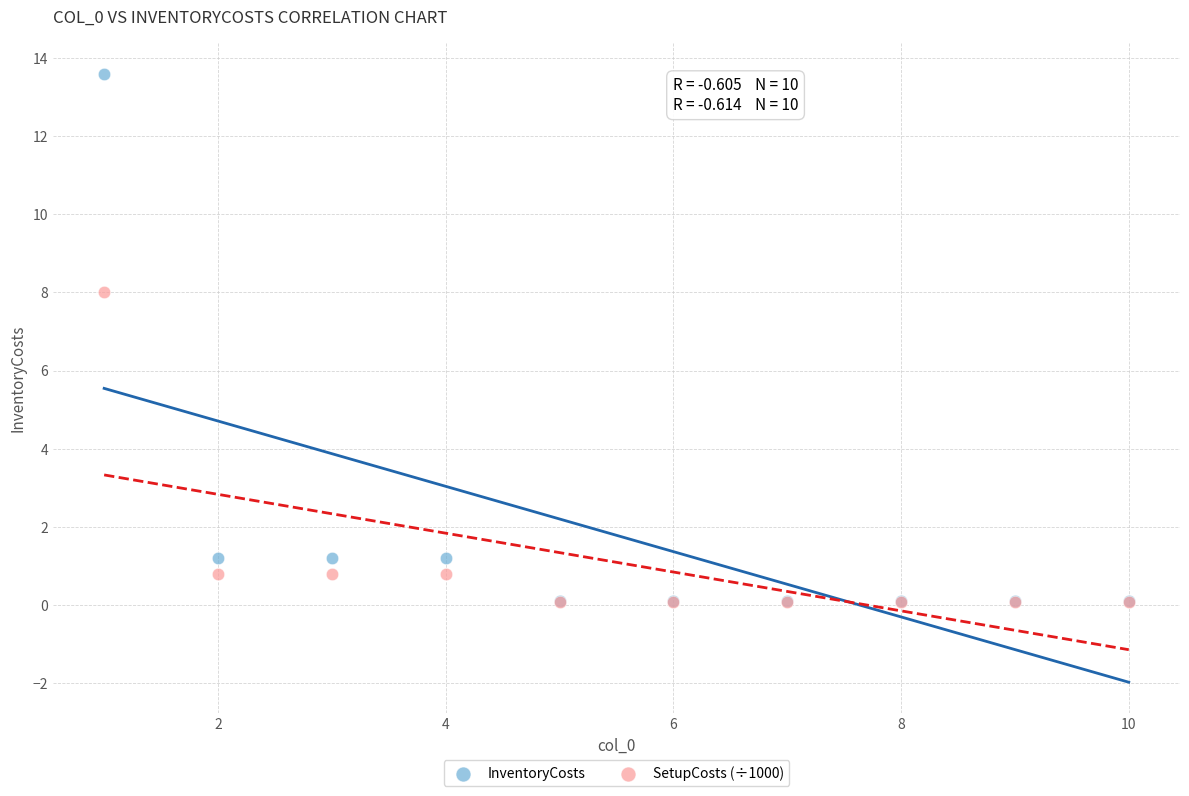

What are all the series names shown in the legend?

InventoryCosts, SetupCosts (÷1000)